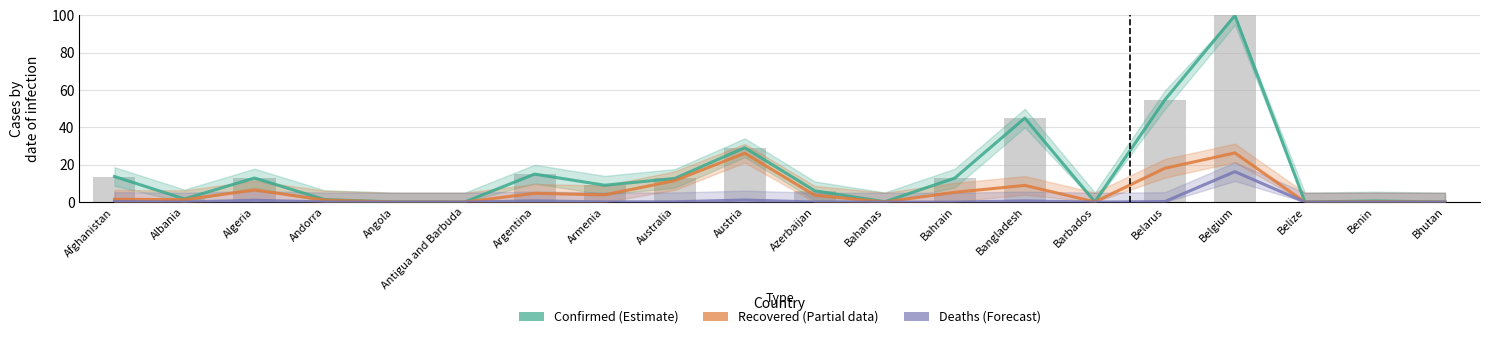

List the series in order of their overall mean, highest first.

Confirmed, Recovered, Deaths